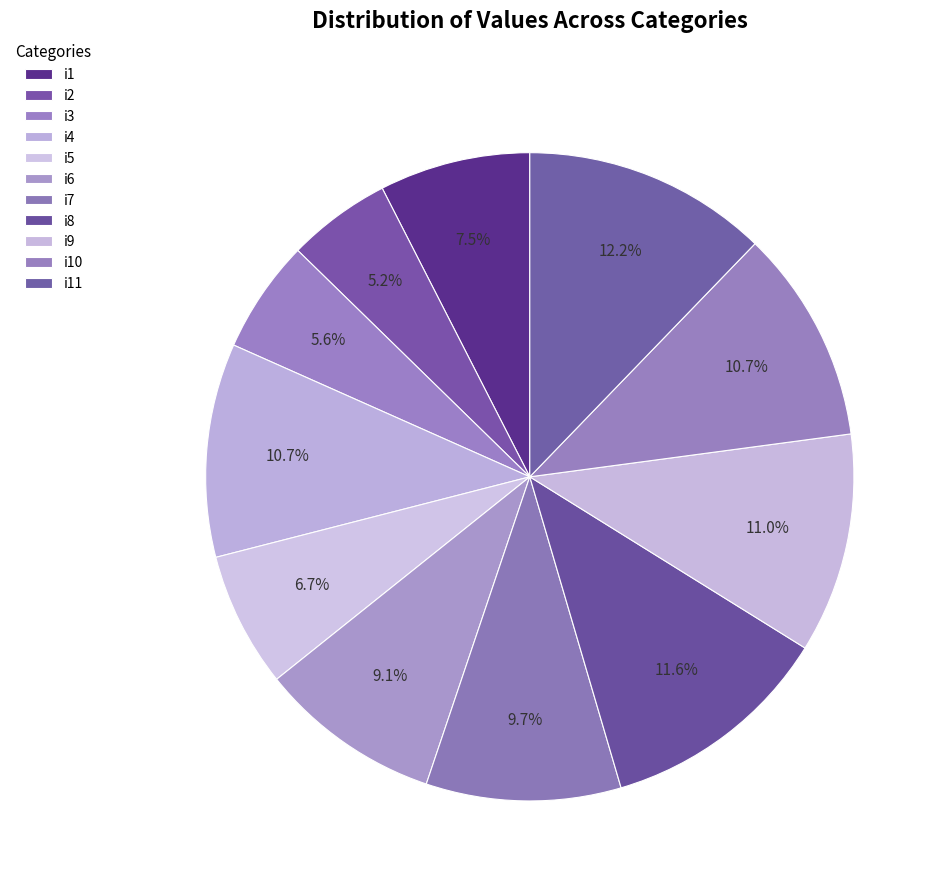

Does any single category account for the majority?

No